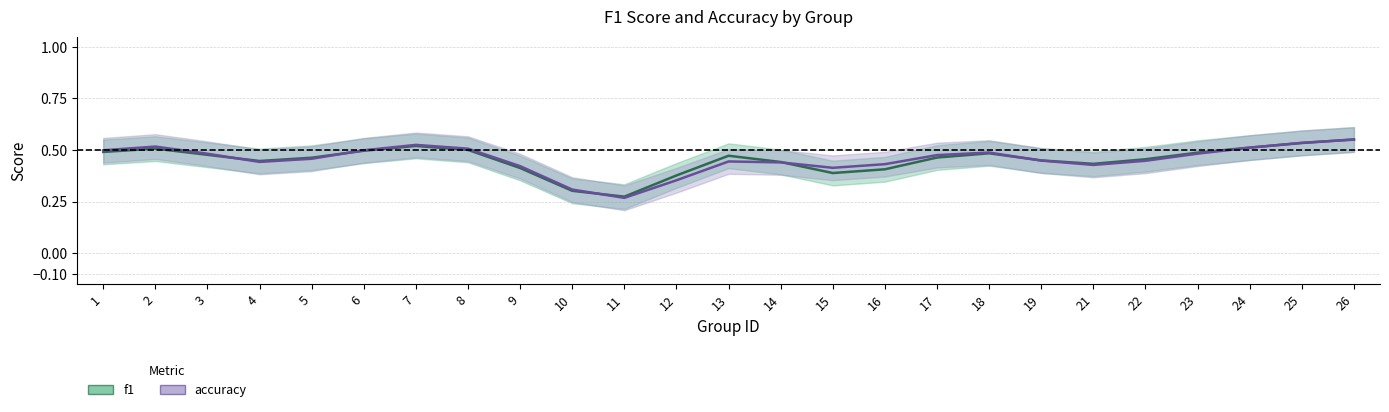

The accuracy series shows 0.4 at 15. True or false?

True